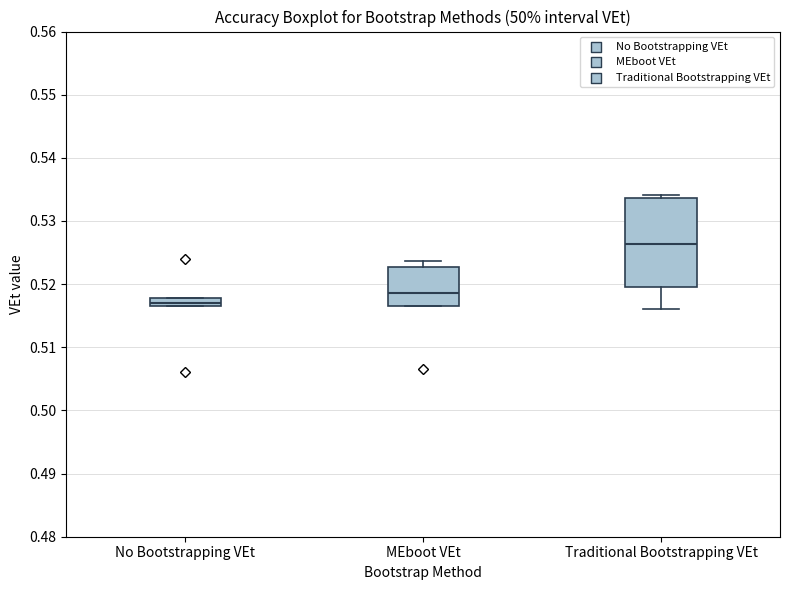

Comparing the boxes themselves (not the whiskers), which one is the tallest?

Traditional Bootstrapping VEt